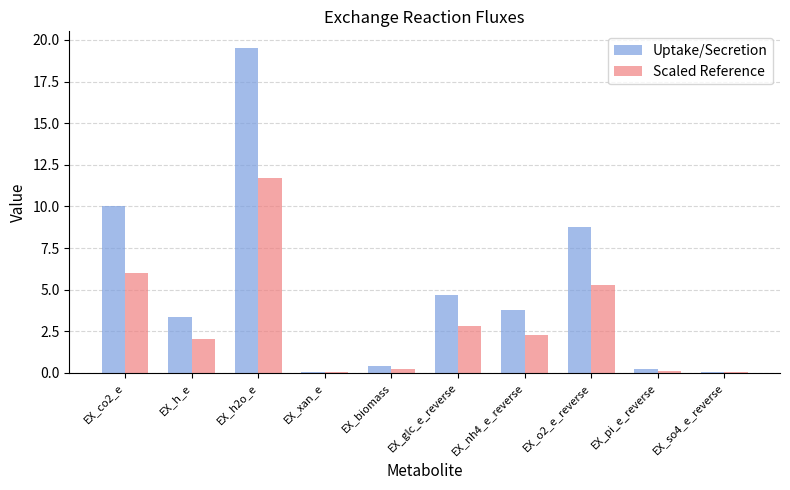

Is the value of Uptake/Secretion at EX_o2_e_reverse greater than the value of Scaled Reference at EX_h2o_e?

No